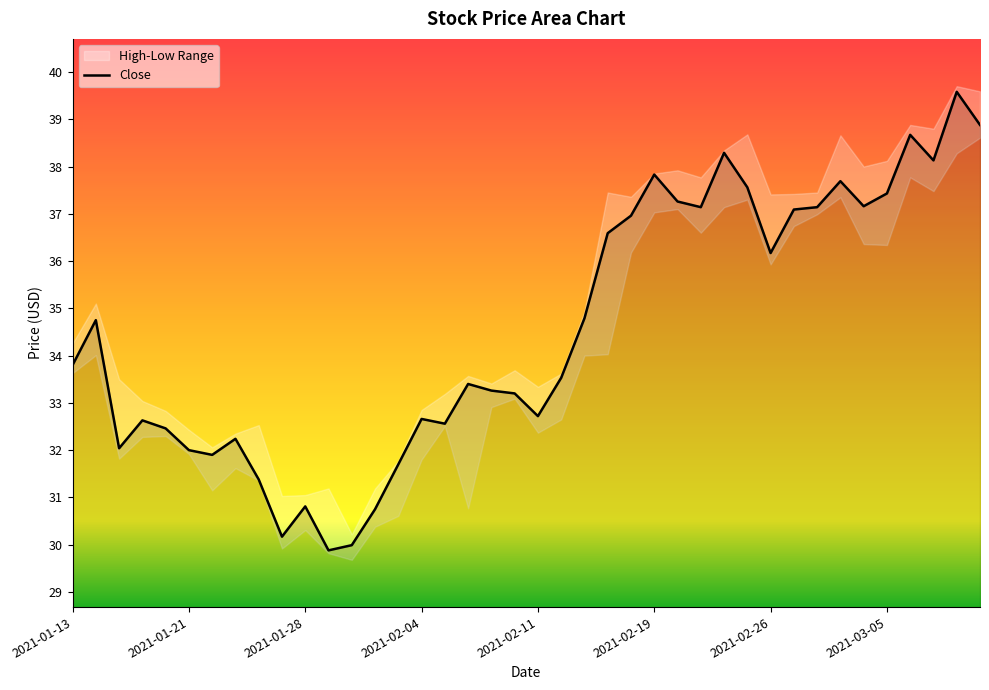

Which category has the lowest value across all series?

2021-01-29